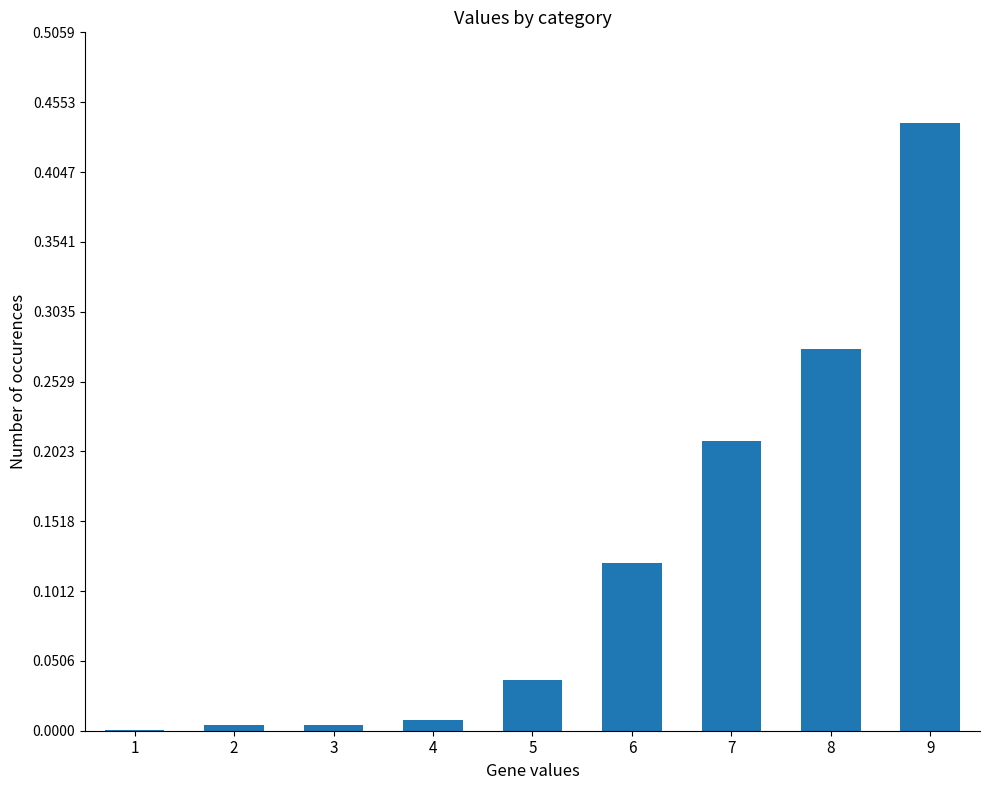

Which label corresponds to the largest value in the chart?

9